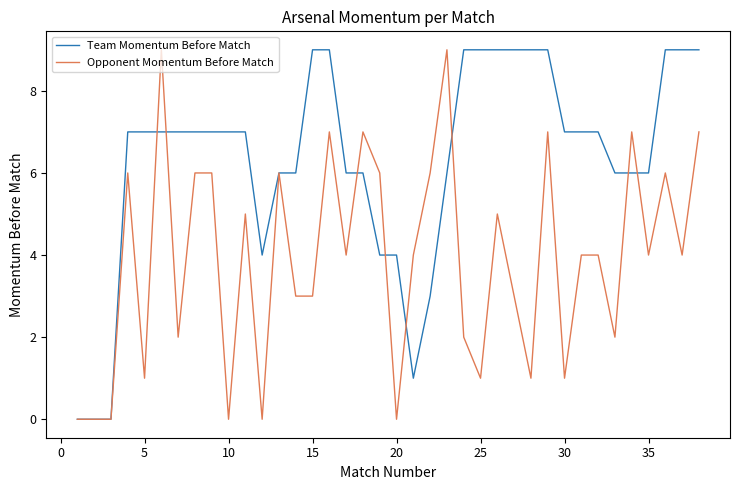

Which series has the largest total across all categories?

Team Momentum Before Match